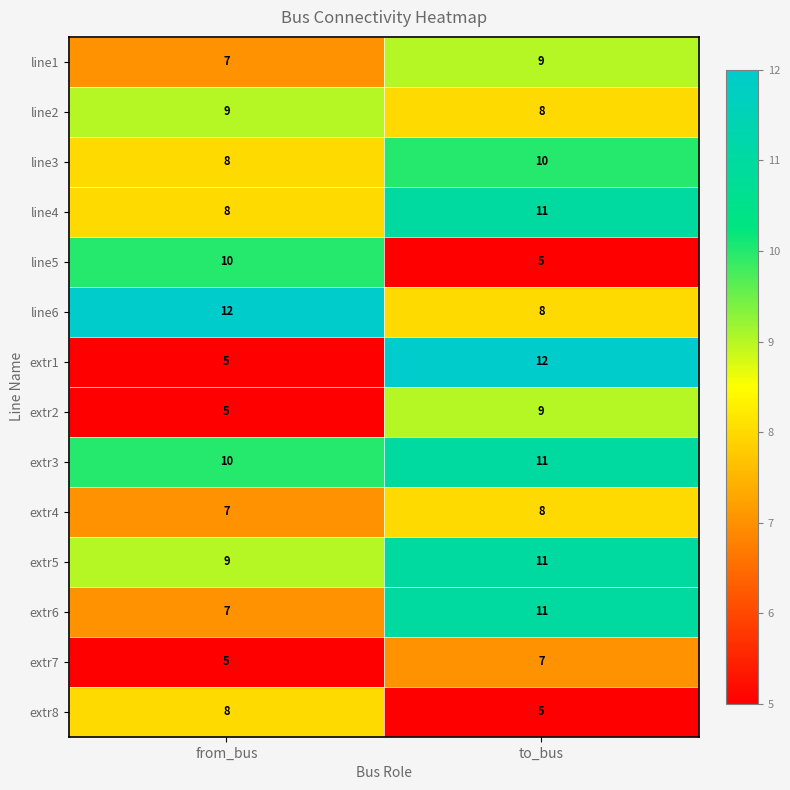

What is the difference between the highest and lowest values at to_bus?

7